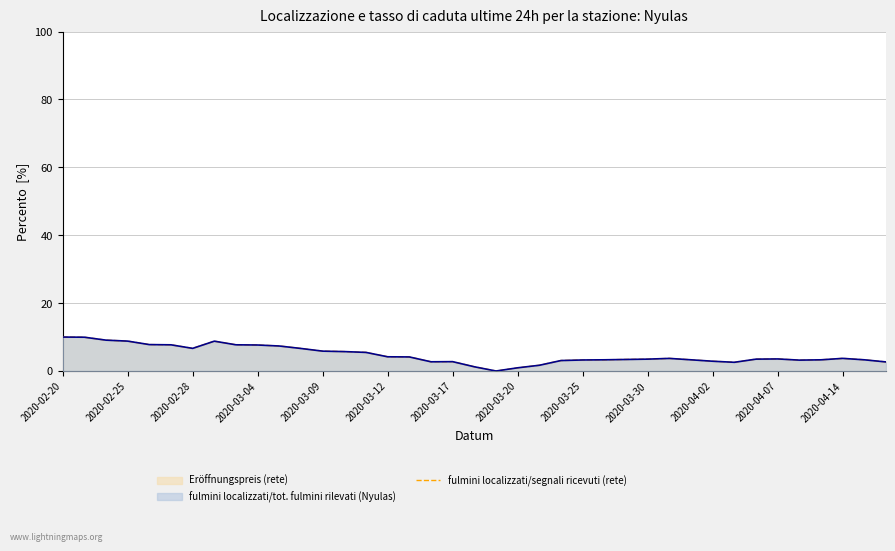

Which series changed the most between 2020-03-30 and 2020-04-14?

fulmini localizzati/segnali ricevuti (rete)